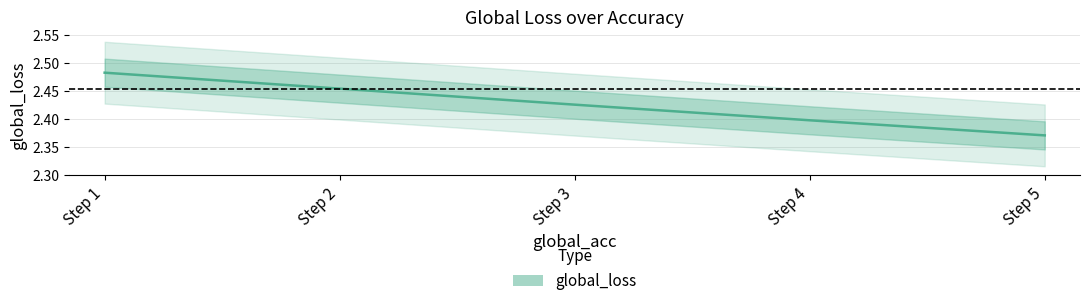

What is the value of the 1st point from the left?

2.5